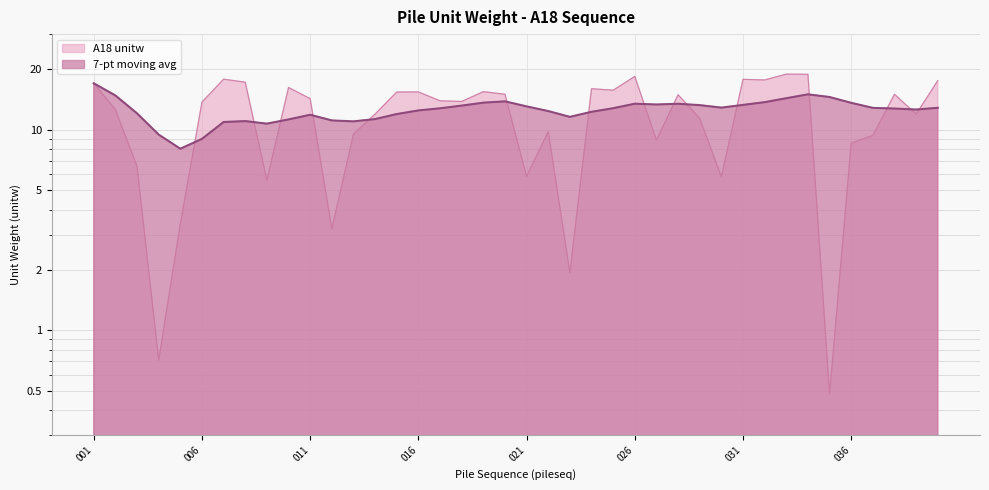

In A18, how many points are higher than both neighbors (excluding endpoints)?

11